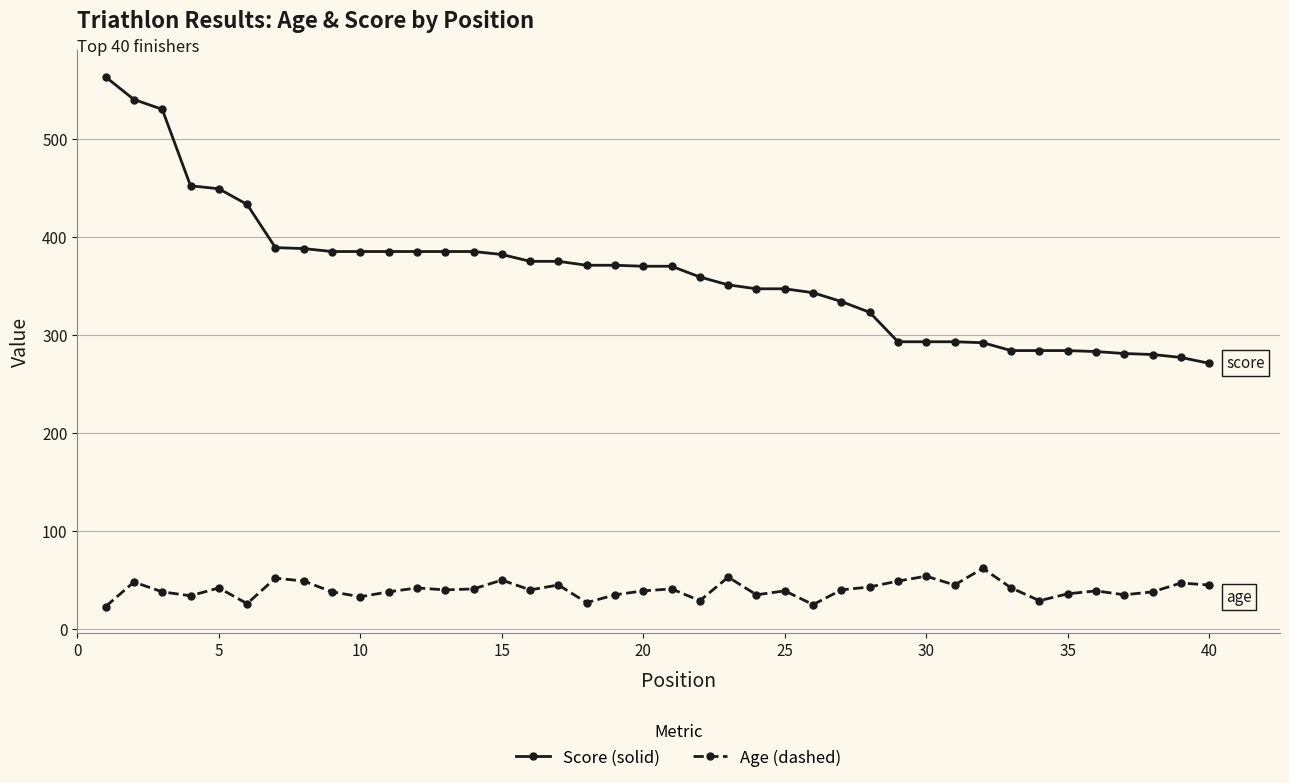

What is the greatest value displayed?

563